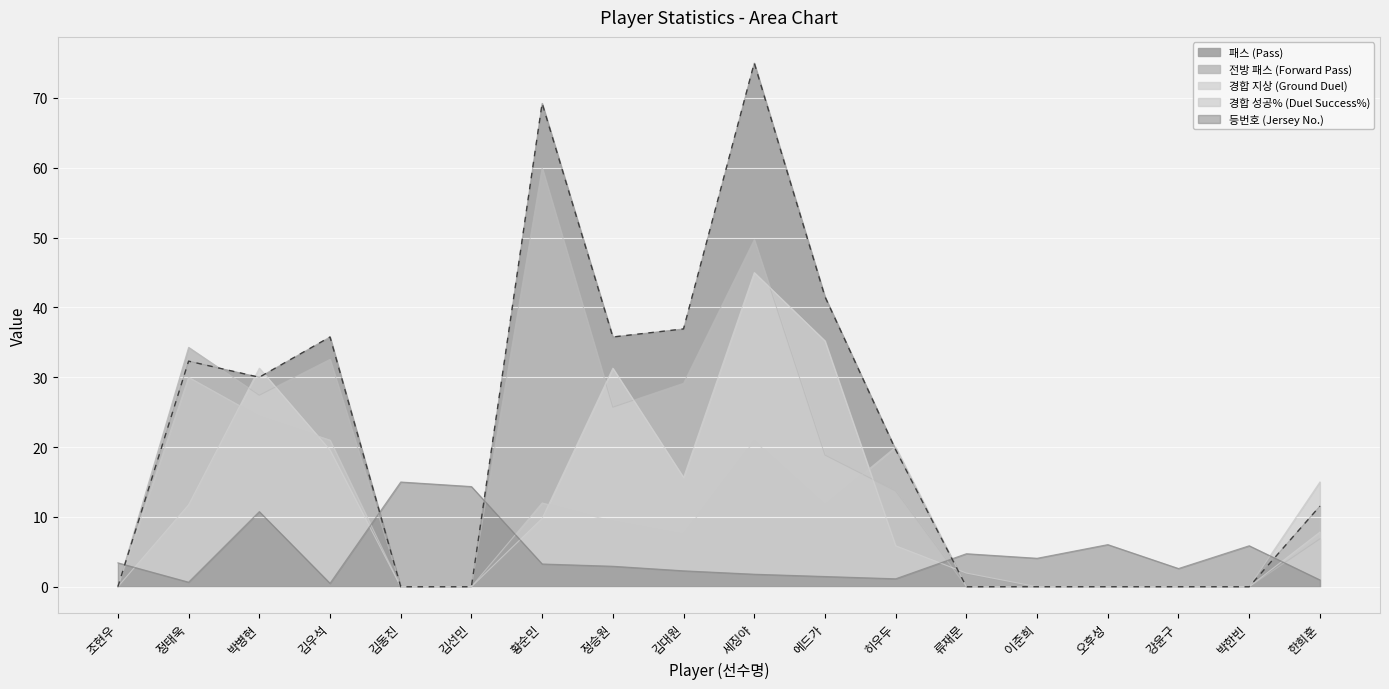

What is the difference between the highest and lowest values at 김우석?

35.3